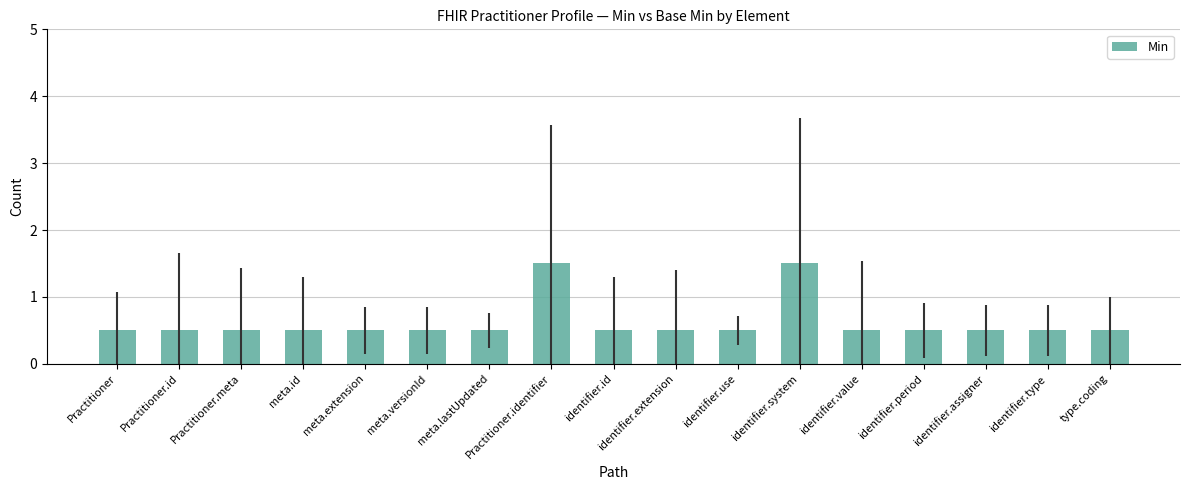

Reading left to right, list all the values displayed in this chart.

Practitioner=0.5	Practitioner.id=0.5	Practitioner.meta=0.5	meta.id=0.5	meta.extension=0.5	meta.versionId=0.5	meta.lastUpdated=0.5	Practitioner.identifier=1.5	identifier.id=0.5	identifier.extension=0.5	identifier.use=0.5	identifier.system=1.5	identifier.value=0.5	identifier.period=0.5	identifier.assigner=0.5	identifier.type=0.5	type.coding=0.5